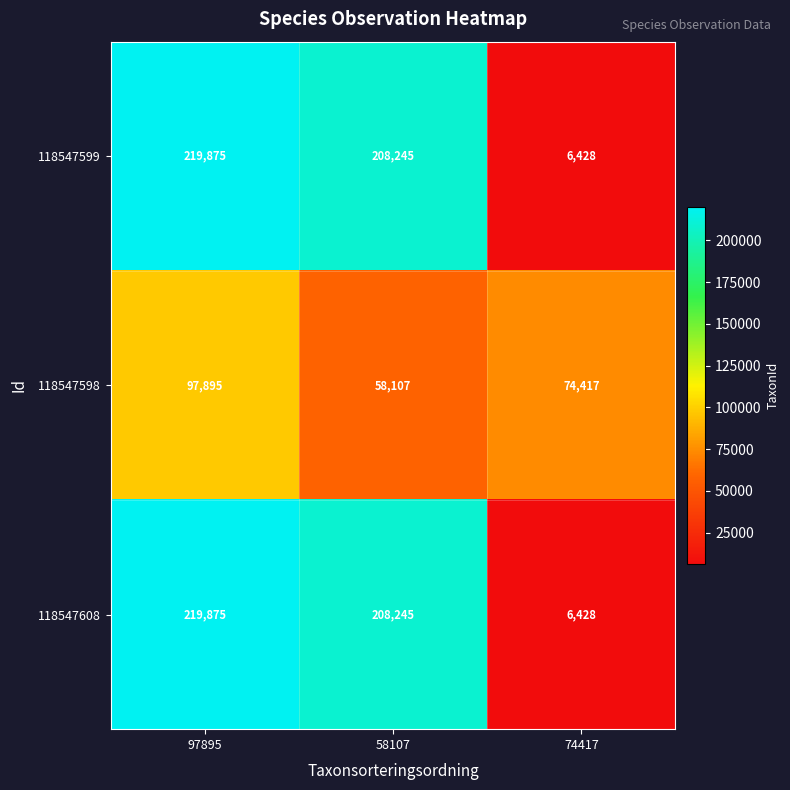

Where is 118547598 nearest to the value 78001?

74417